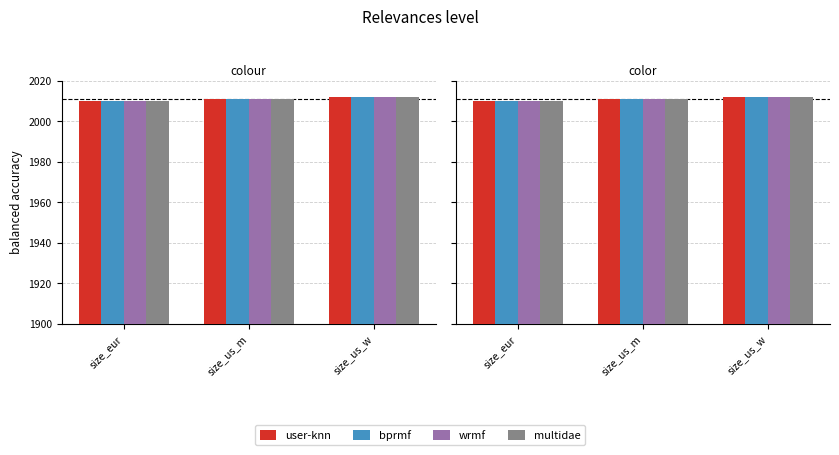

Which series has the largest total across all categories?

user-knn